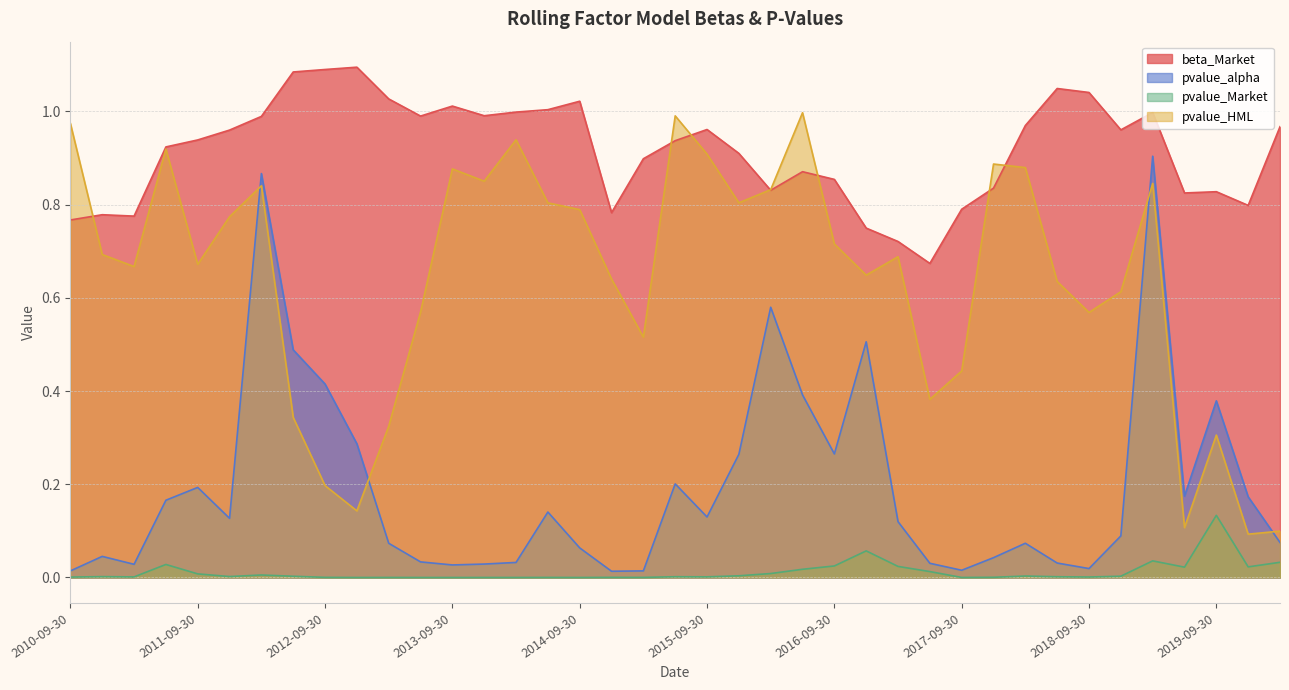

The value of pvalue_alpha at 2017-06-30 is 0.0. True or false?

True